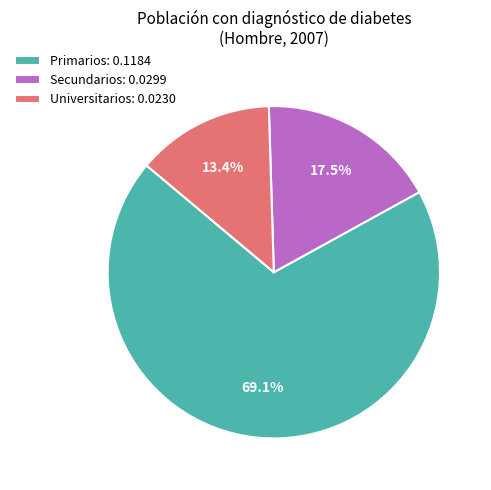

Which category has the biggest portion of the pie?

Primarios